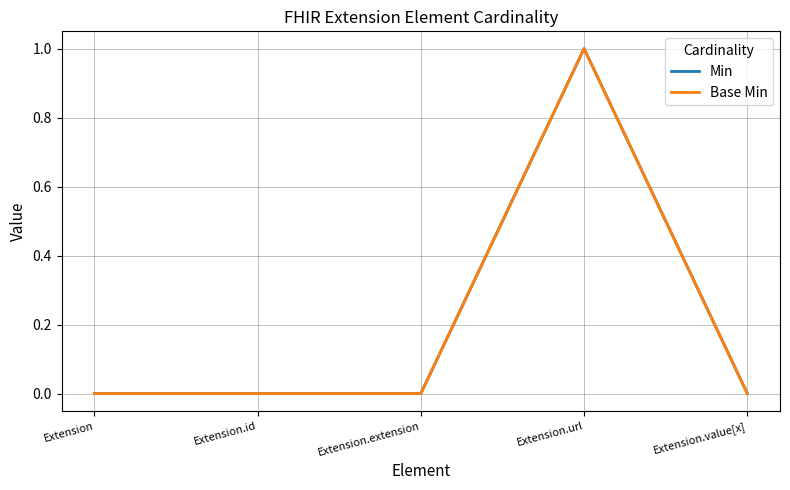

Rank the categories by Min value from highest to lowest.

Extension.url, Extension, Extension.id, Extension.extension, Extension.value[x]